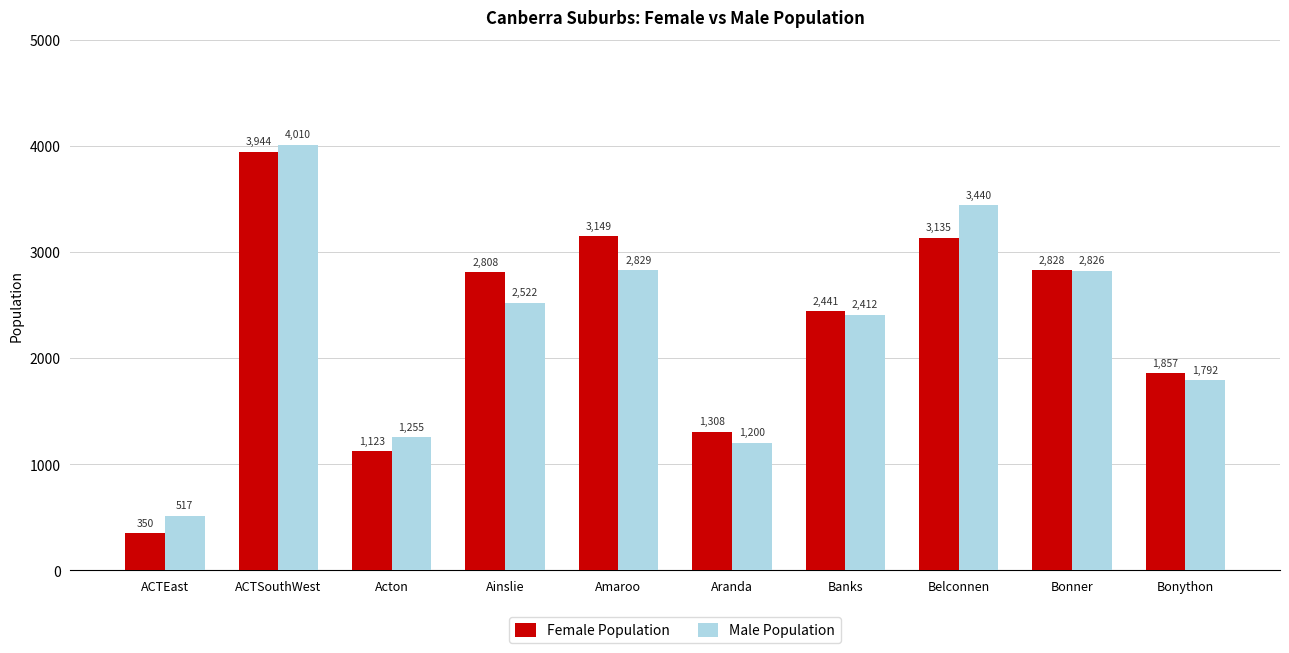

Count the number of data series in this chart.

2